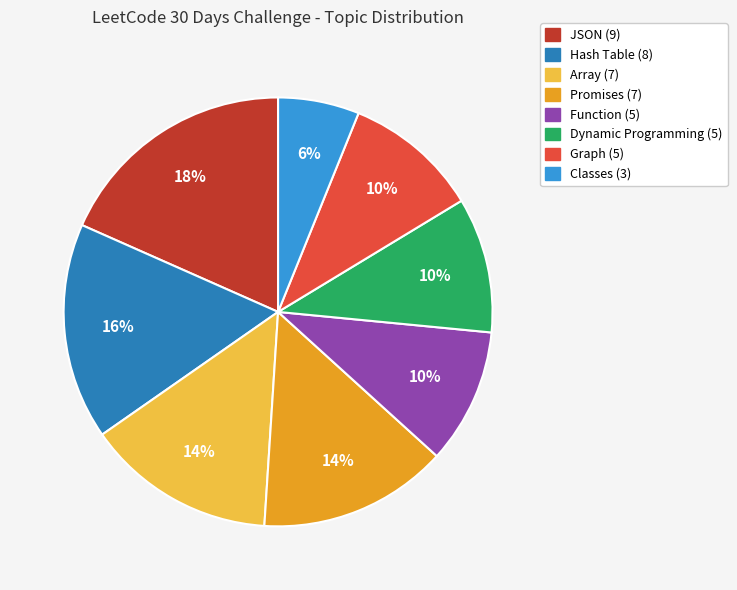

Is there a majority slice in this chart?

No